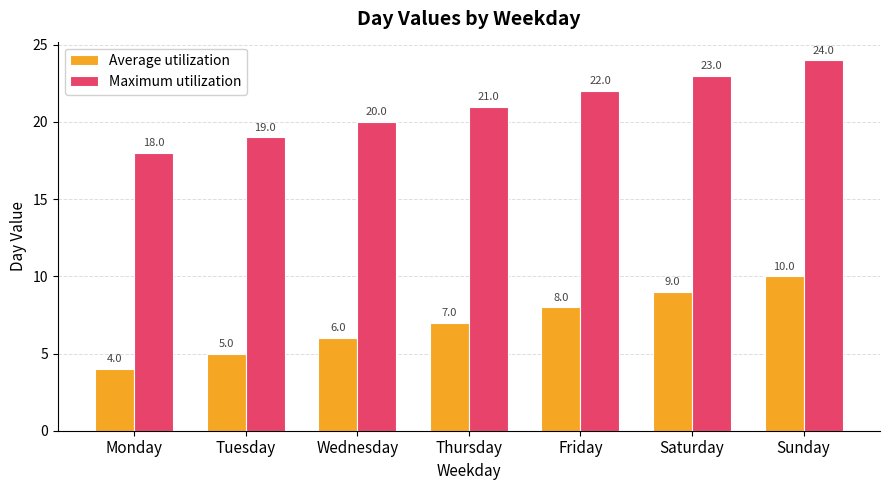

Is it true that Average utilization equals 6 at Wednesday?

True